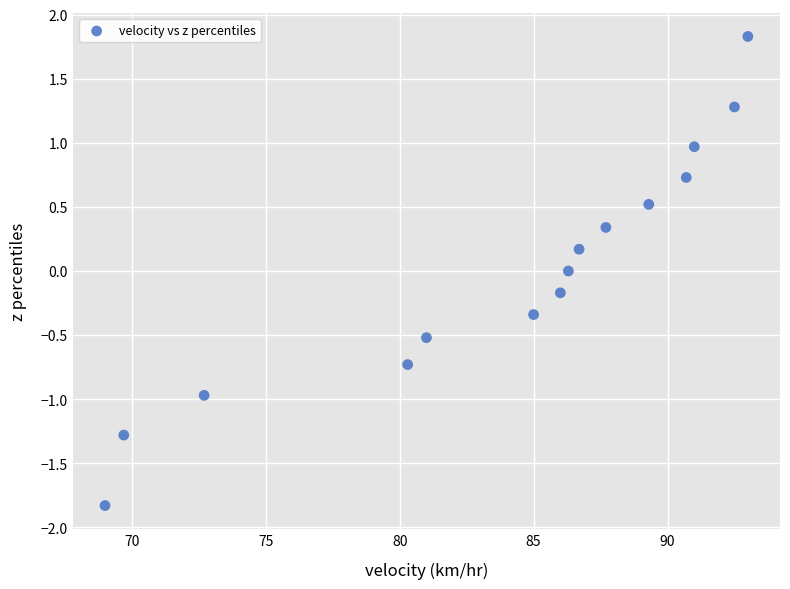

What is the range of X values (max minus min)?

24.0